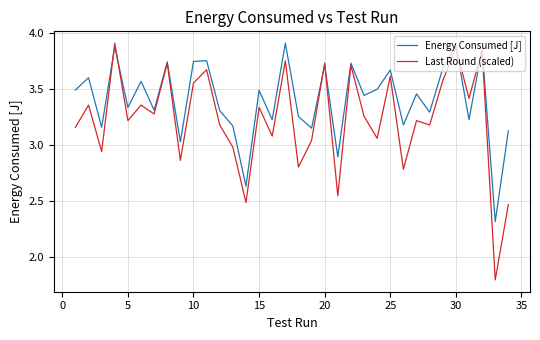

What is the smallest value displayed?

1.8